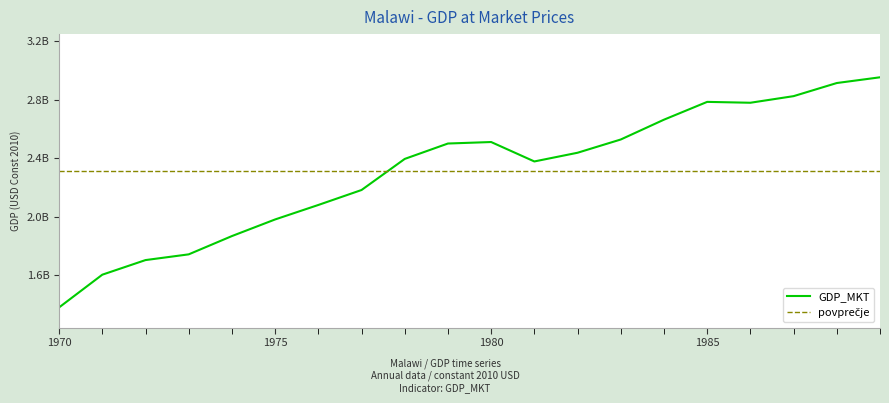

Between 1983 and 1980, which is larger?

1983